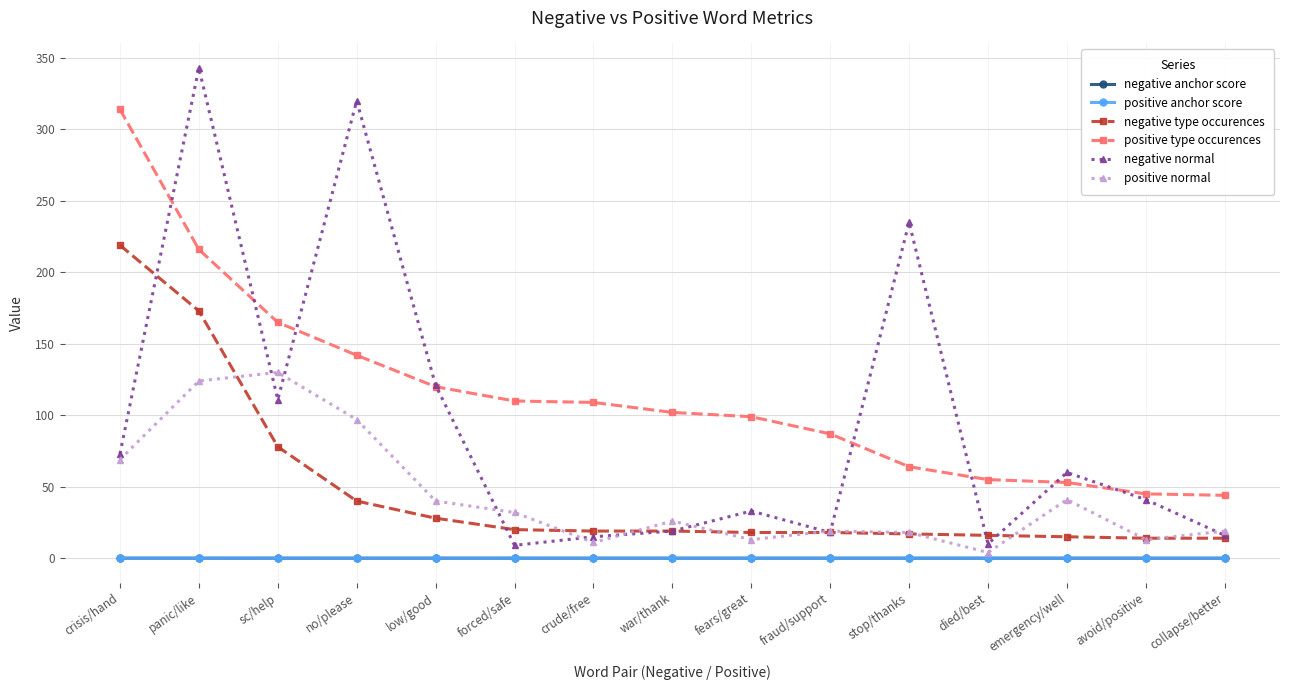

What is the difference between the highest and lowest values at low/good?

121.0